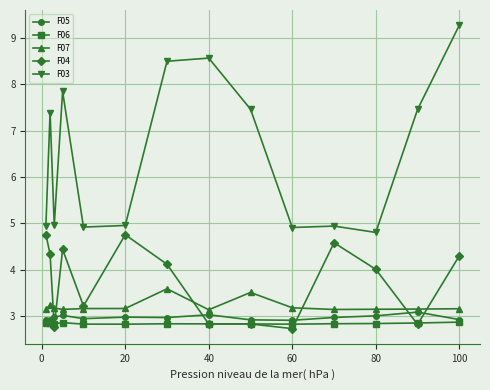

What is the sum of all F05 values?

41.6